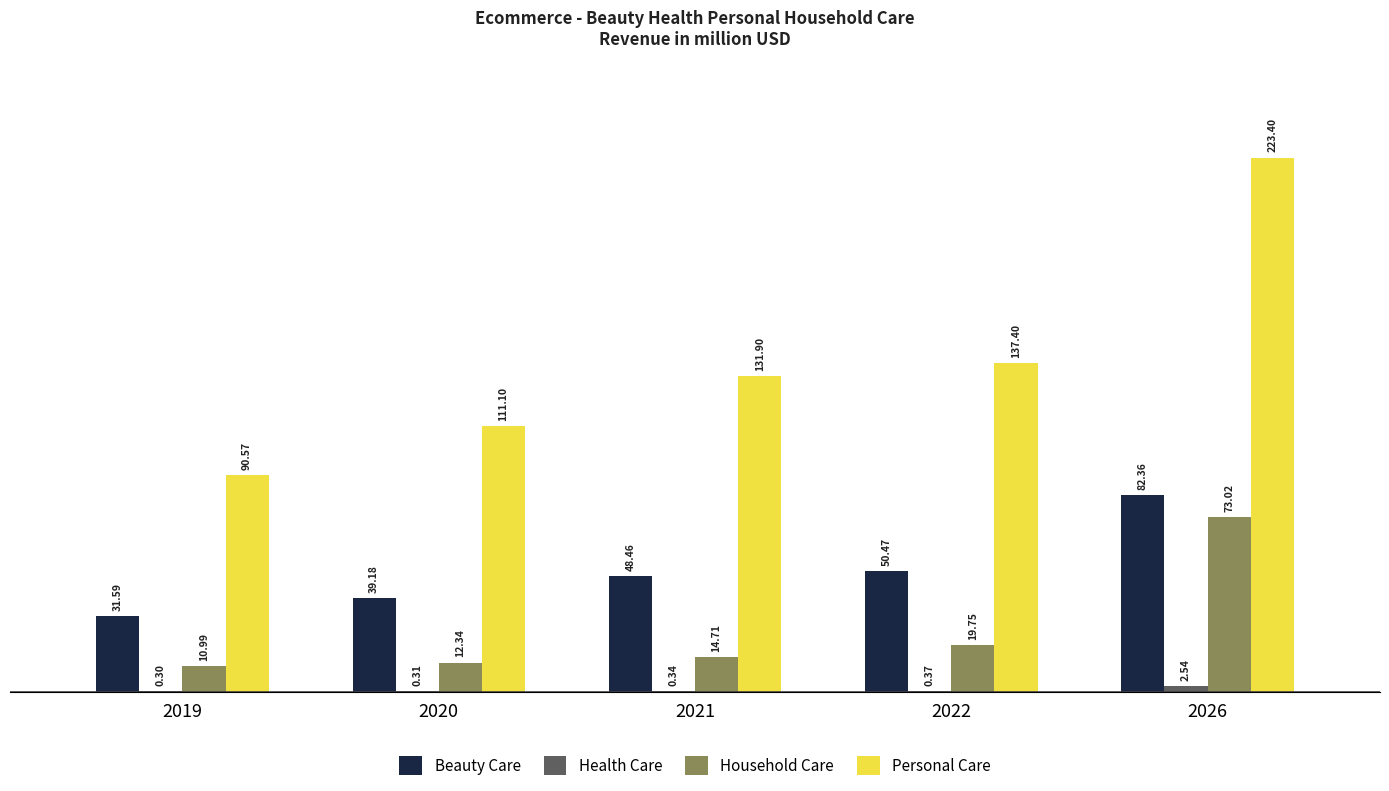

True or false: Household Care has a value of 35.0 at 2026.

False